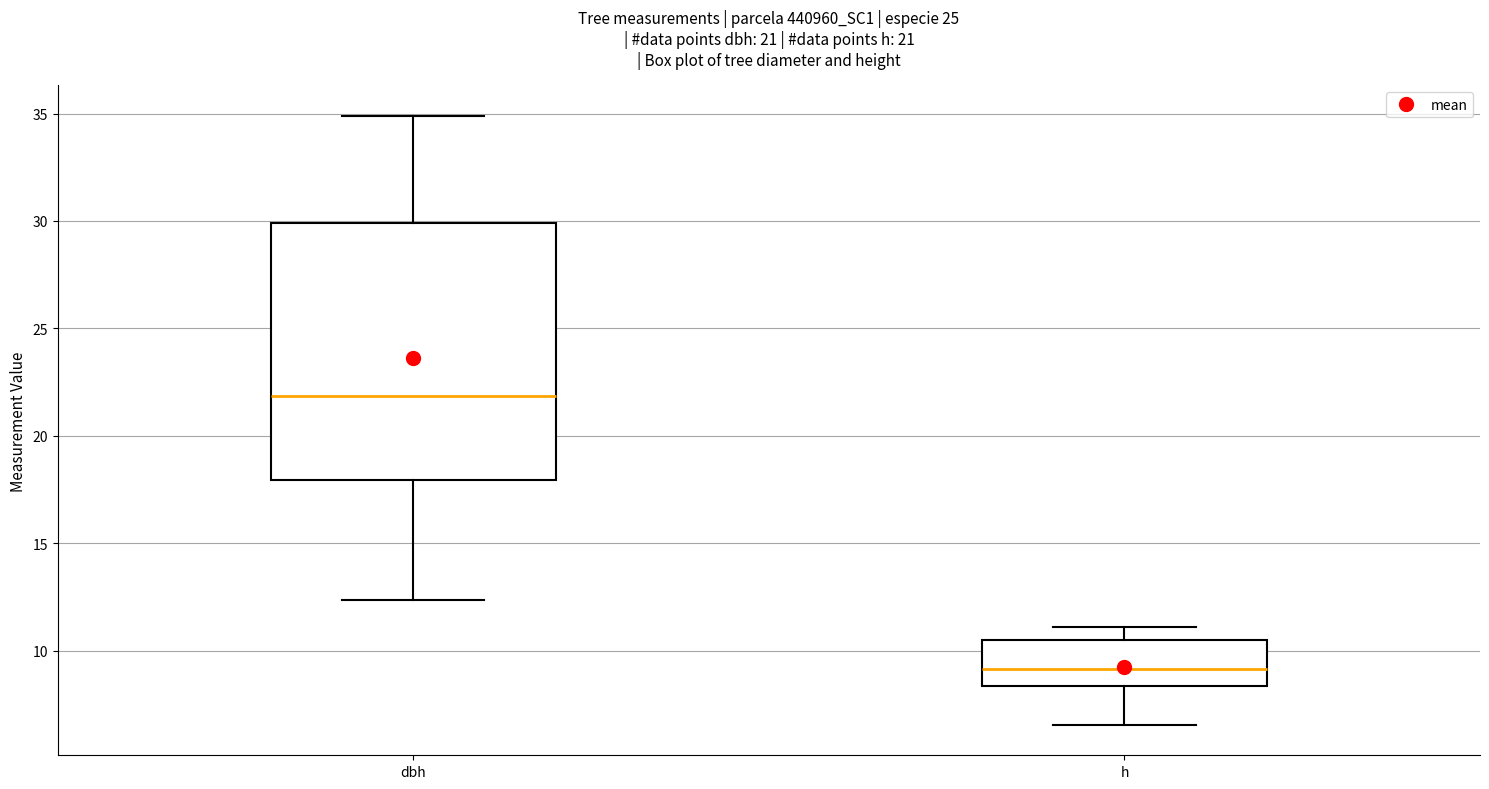

Which box has the highest median line?

dbh